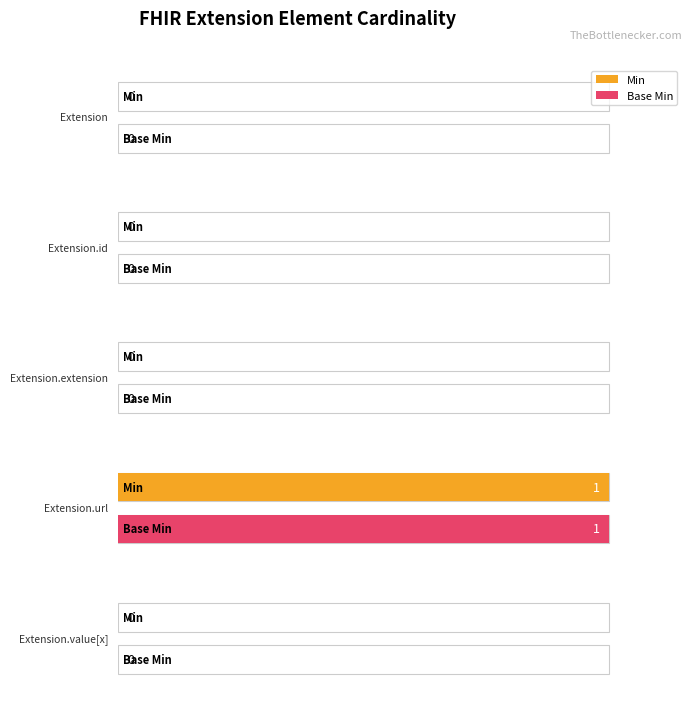

How many bars are there in each group?

2